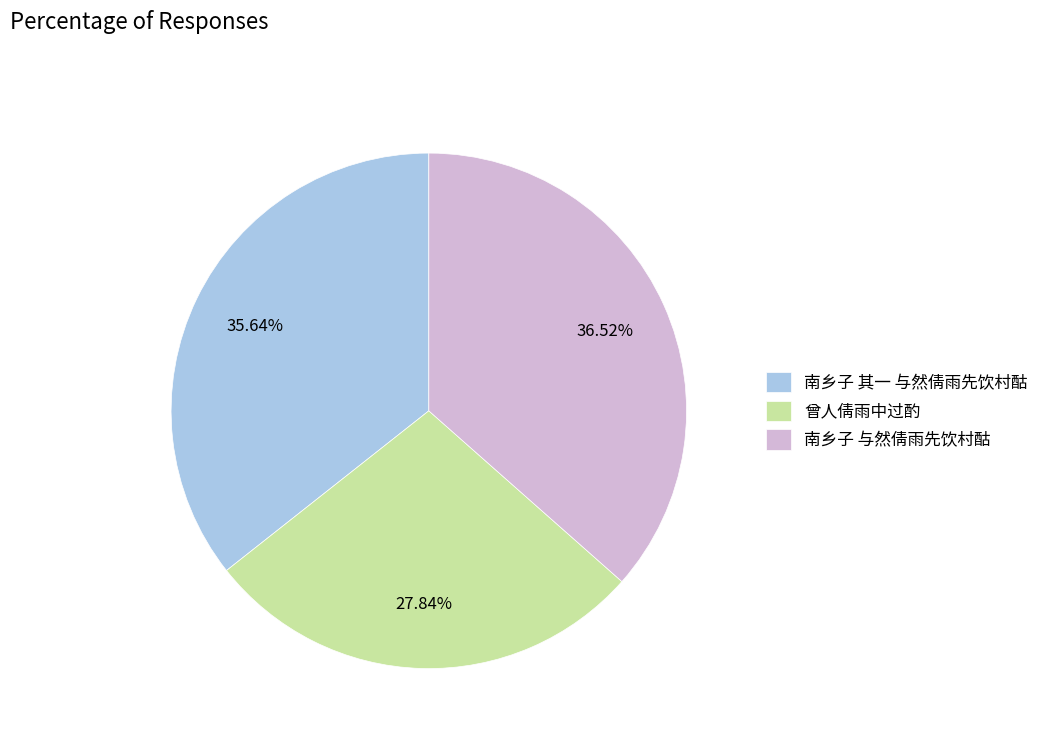

What is the smallest slice in the pie chart?

曾人倩雨中过酌